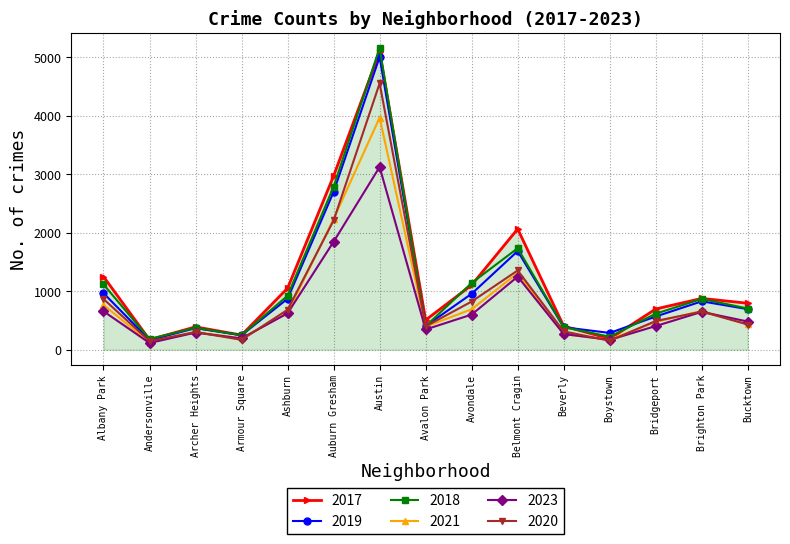

At which label does 2019 reach its peak?

Austin